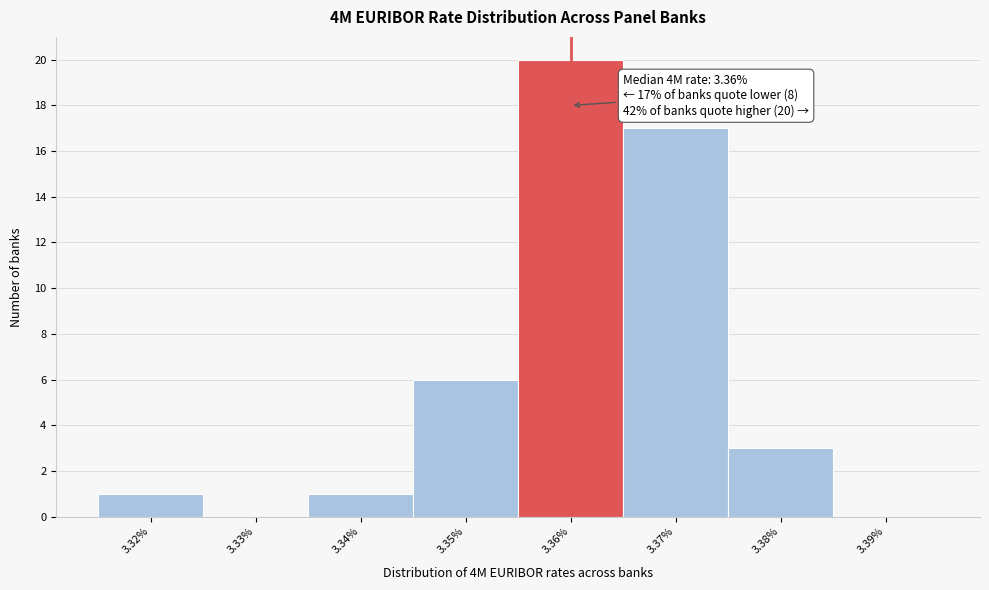

Which range on the x-axis has the tallest bar?

3.355 to 3.365